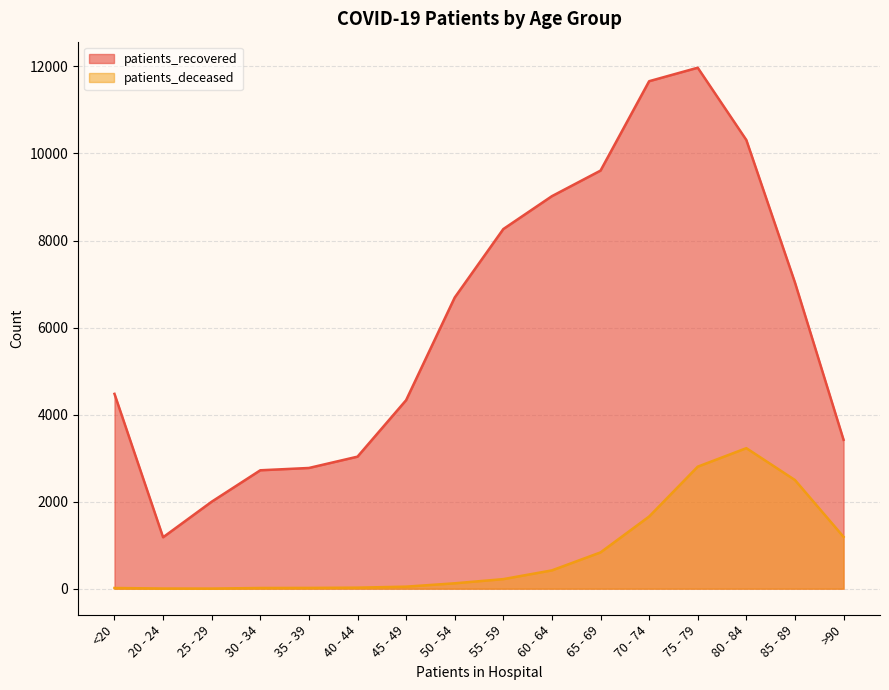

List the labels in order of patients_deceased value, smallest first.

25 - 29, 20 - 24, <20, 30 - 34, 35 - 39, 40 - 44, 45 - 49, 50 - 54, 55 - 59, 60 - 64, 65 - 69, >90, 70 - 74, 85 - 89, 75 - 79, 80 - 84